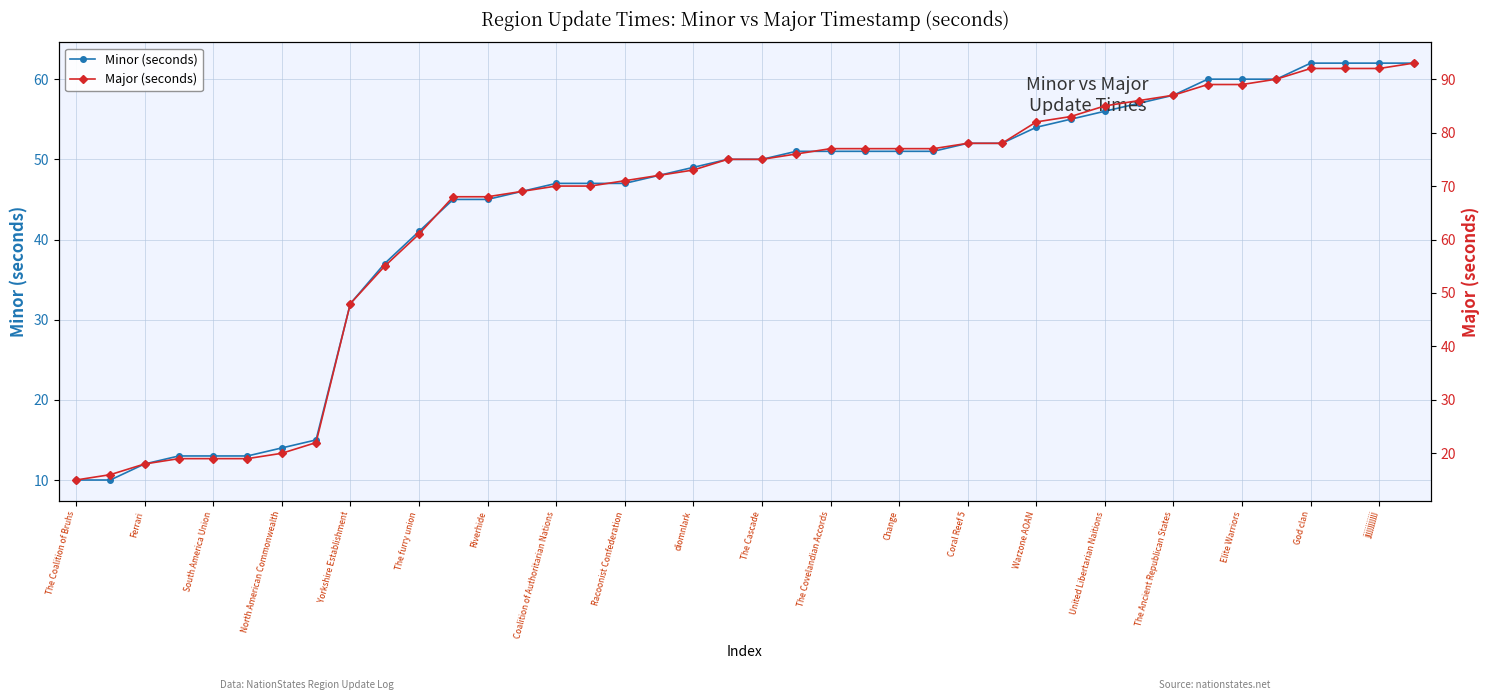

True or false: Minor (seconds) and Major (seconds) intersect in this chart.

False